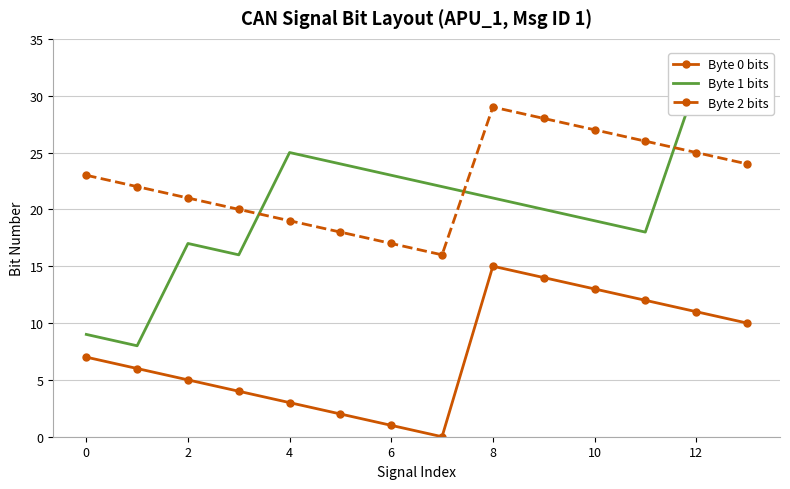

True or false: Byte 0 bits and Byte 2 bits intersect in this chart.

False